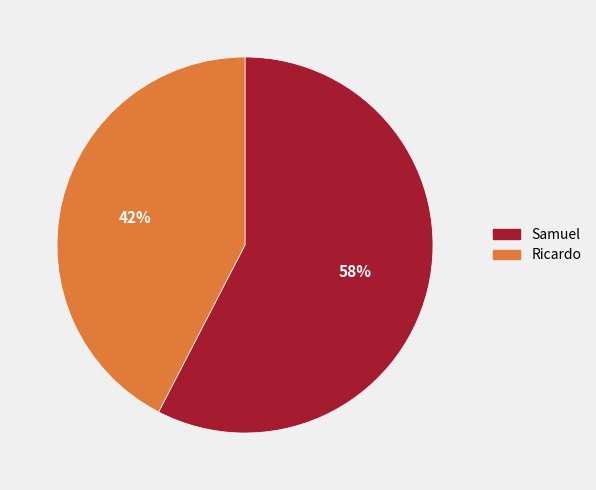

To the nearest percent, what is the combined percentage of Samuel and Ricardo?

100%